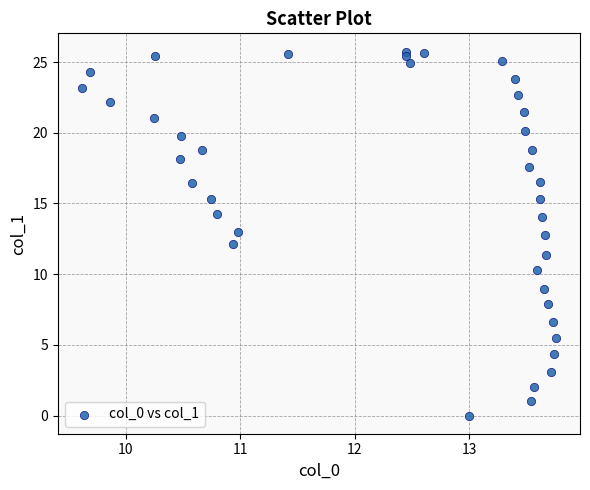

What is the range of Y values (max minus min)?

25.7